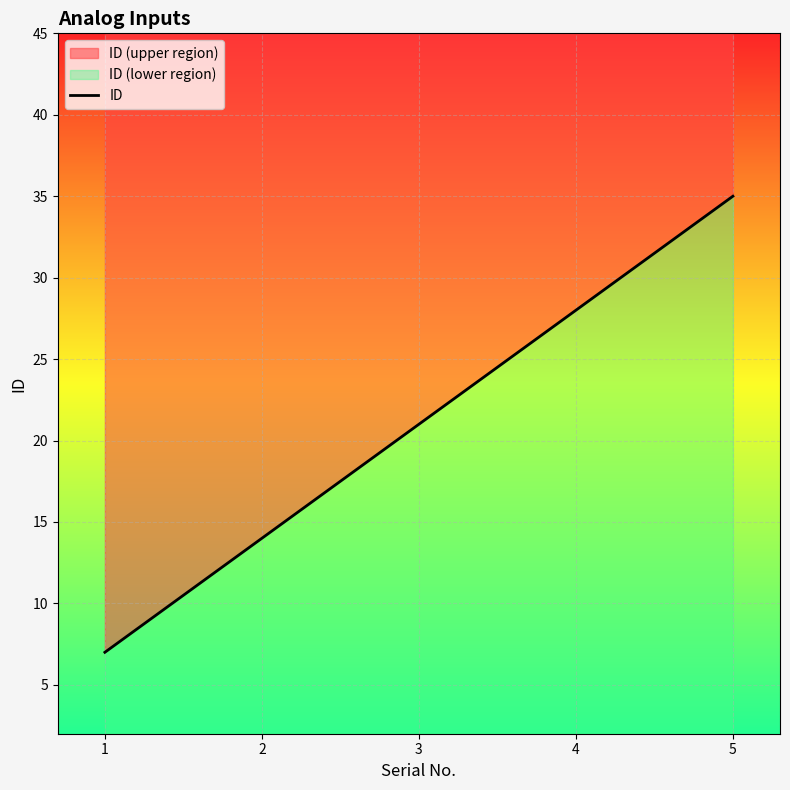

At which category does the chart reach its minimum across all series?

1